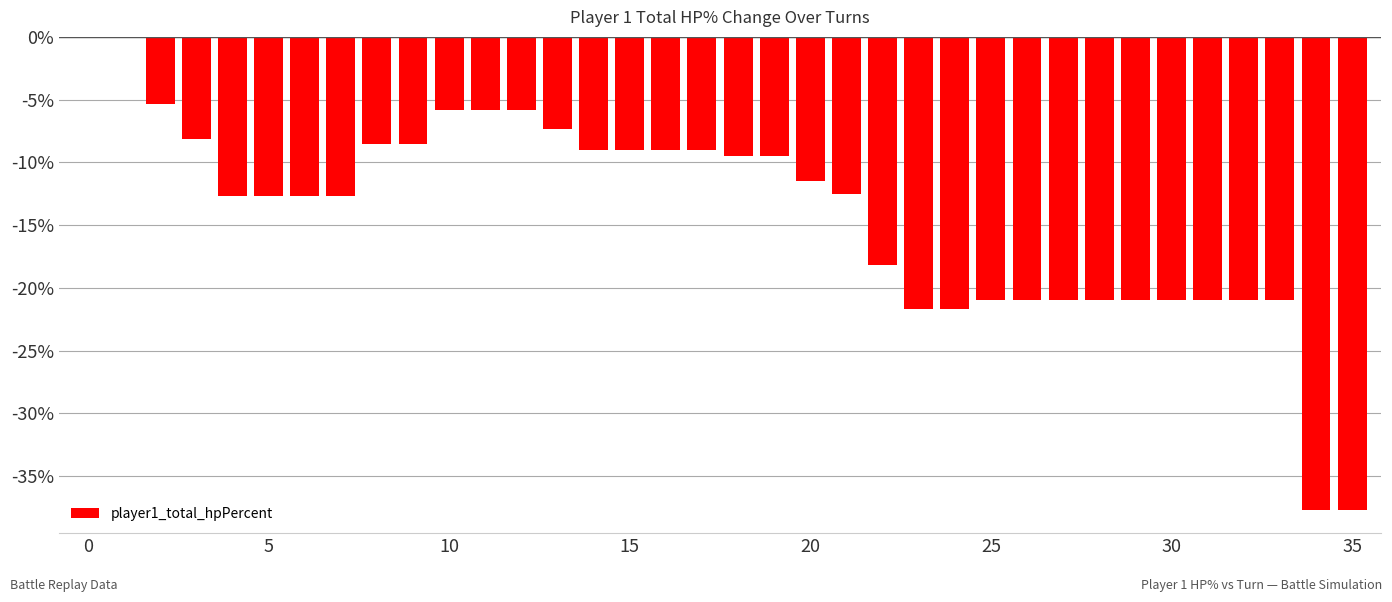

What is the sum of all values?

-510.8